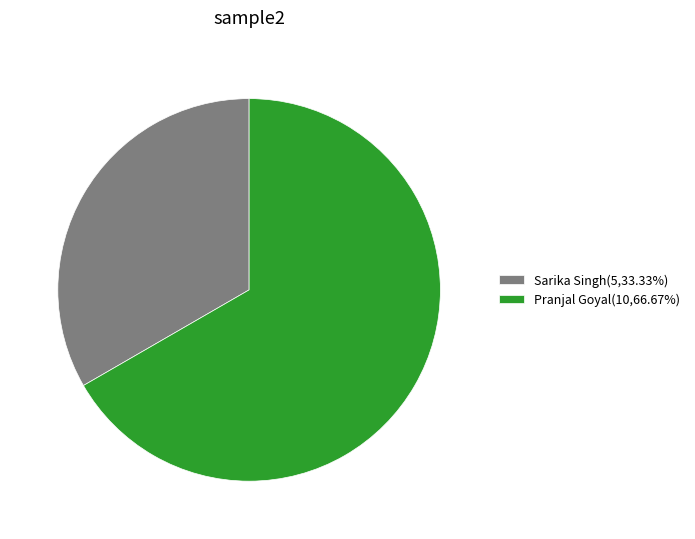

What is the ratio of the value at Pranjal Goyal to the value at Sarika Singh?

2.0